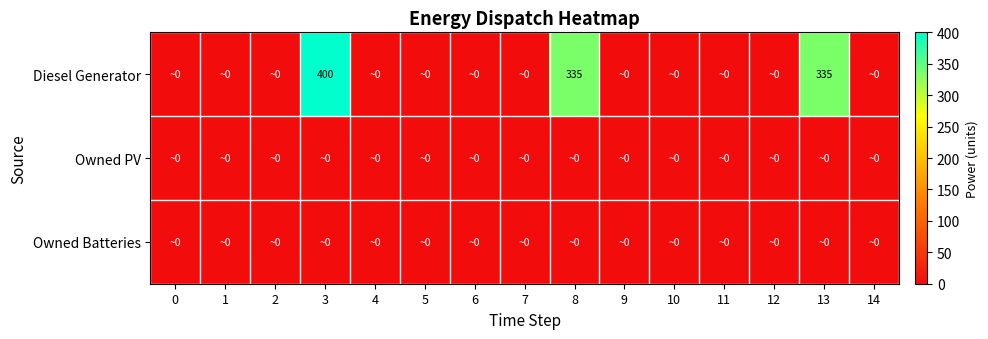

How many series are shown in this chart?

3